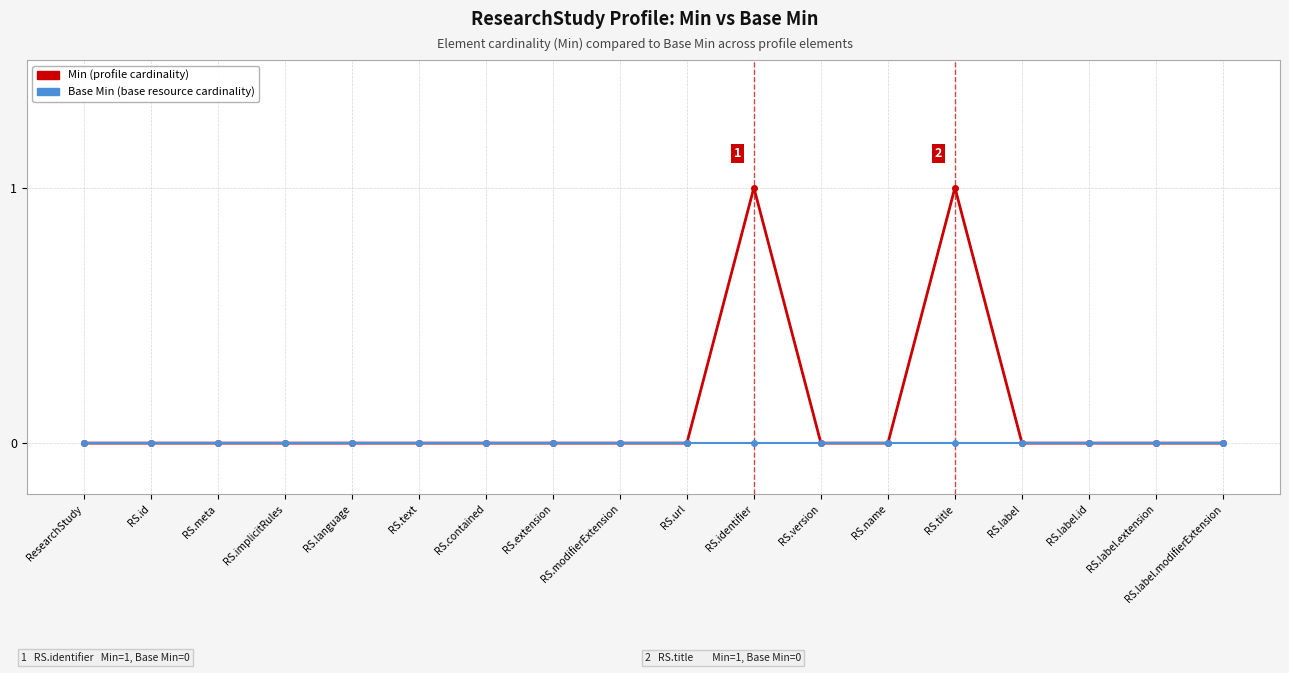

What is the label of the 2nd point from the left?

RS.id